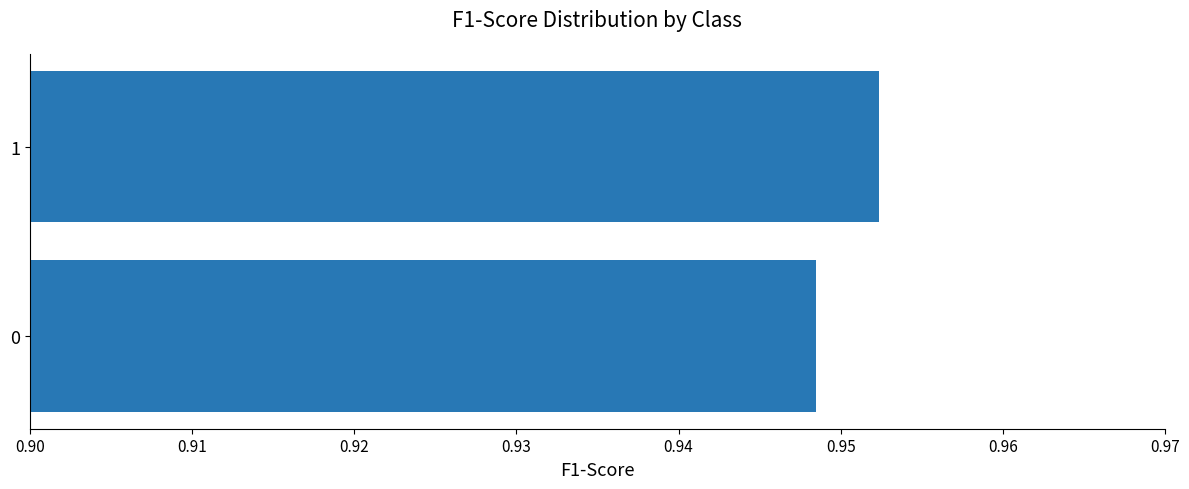

Which label corresponds to the smallest value in the chart?

0